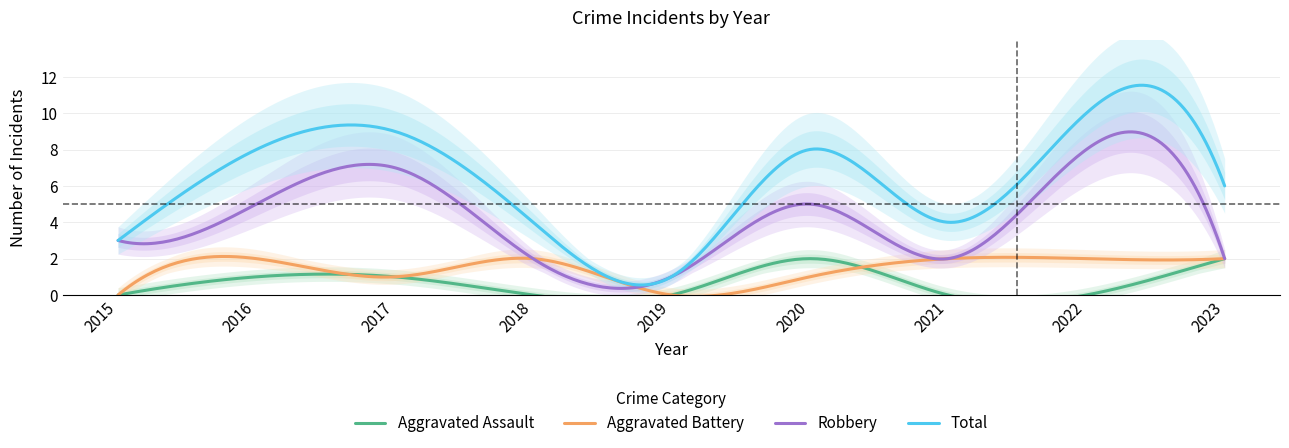

What is the highest value of the Robbery series?

9.0